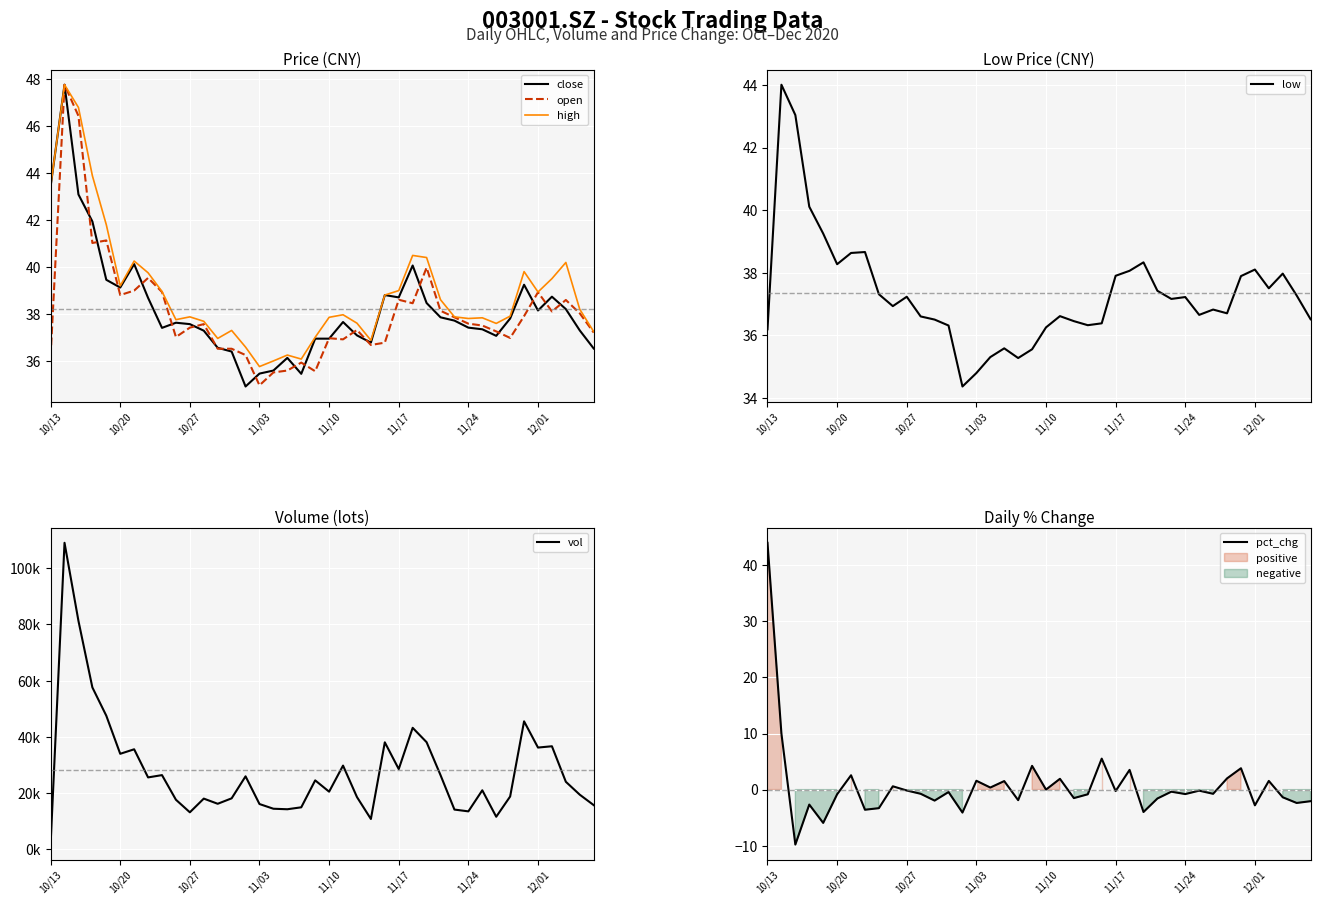

How many interior local peaks does the pct_chg series have?

14